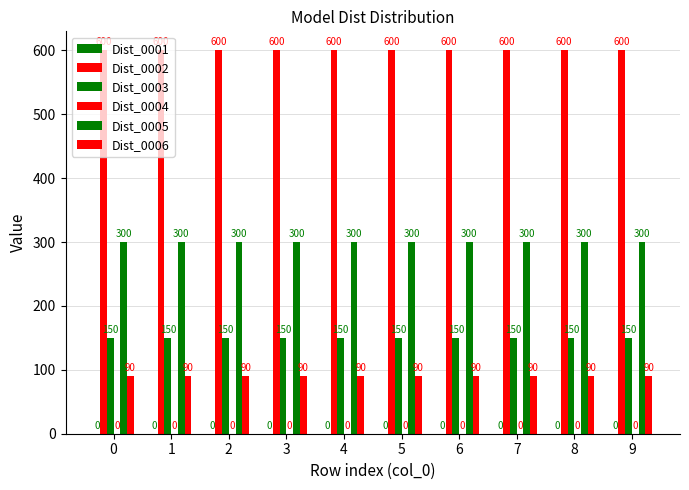

Rank the series by their maximum value, from highest to lowest.

Dist_0002, Dist_0005, Dist_0003, Dist_0006, Dist_0001, Dist_0004